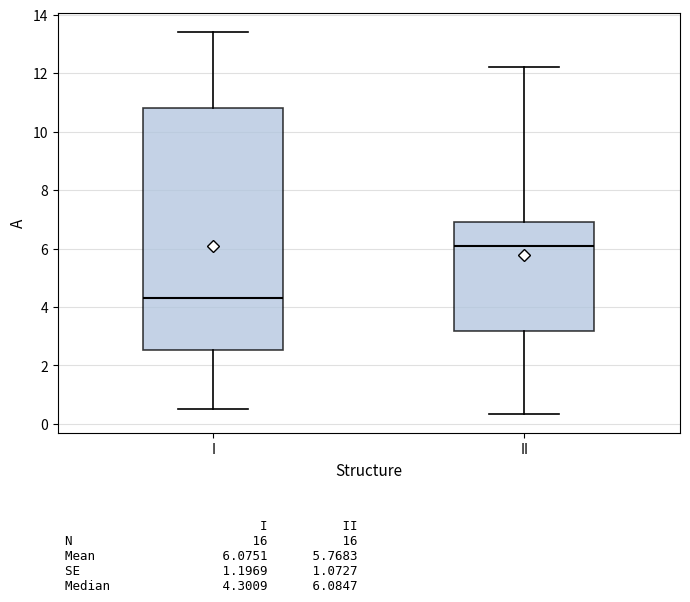

Which box's median line is the highest?

II